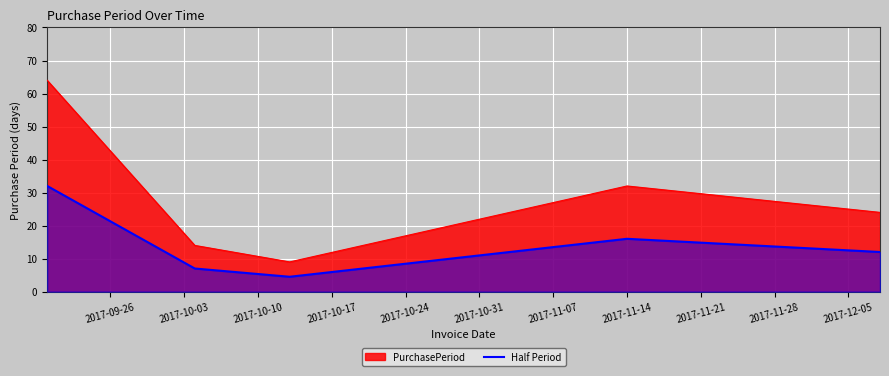

How many lines are shown in the chart?

2